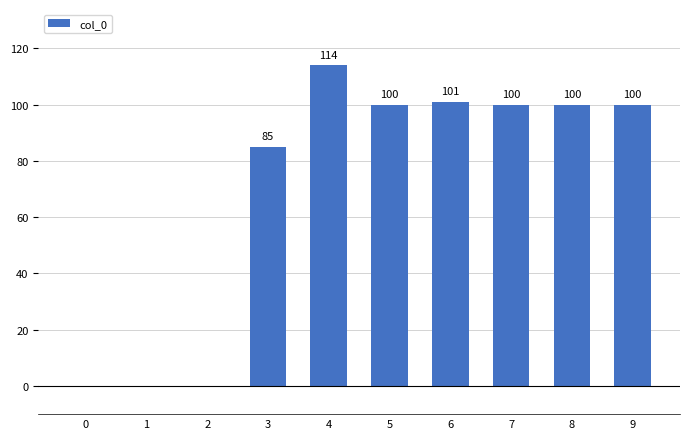

Reading left to right, list all the values displayed in this chart.

0=0	1=0	2=0	3=85	4=114	5=100	6=101	7=100	8=100	9=100